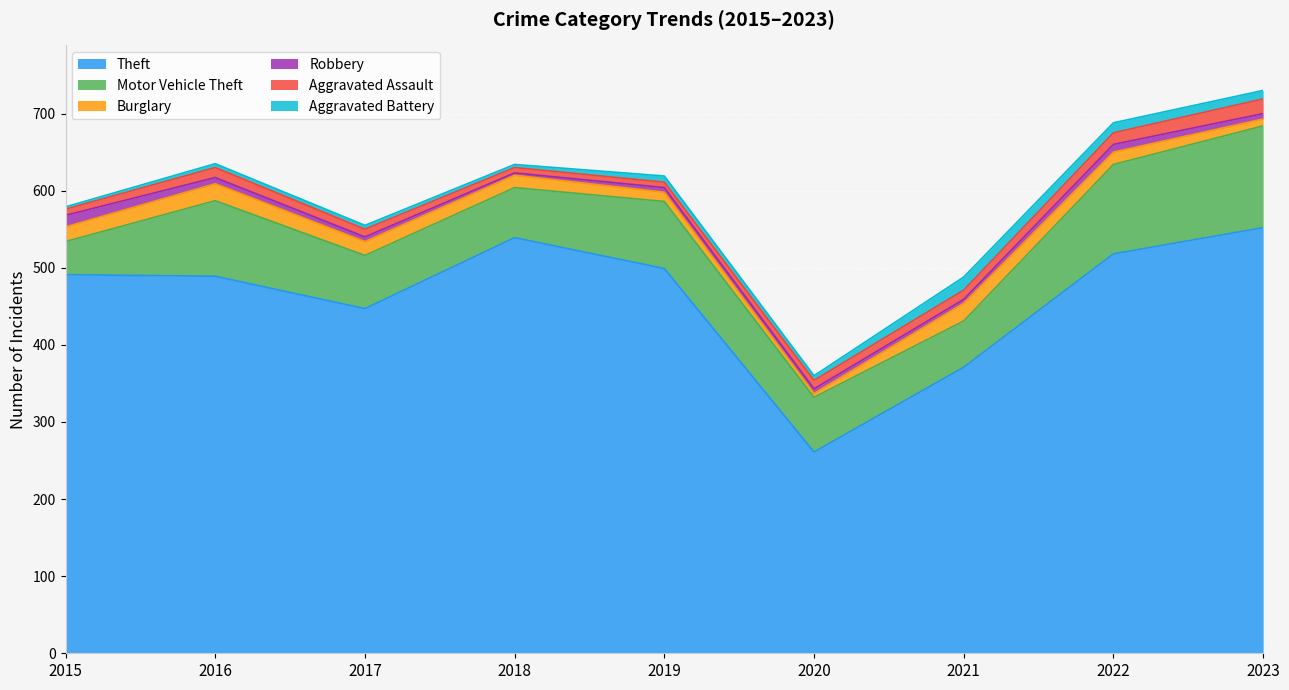

Which series has the largest range (max minus min)?

Theft